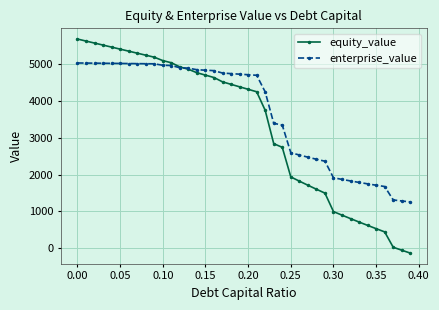

What is the difference between the maximum and minimum values in the equity_value series?

5819.9